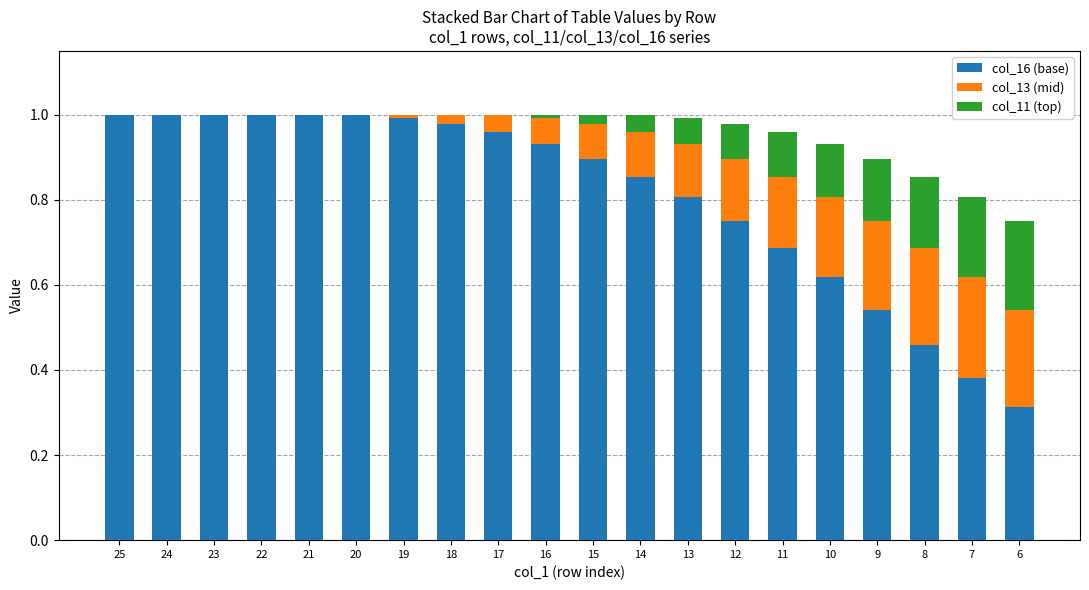

Count the number of data series in this chart.

3